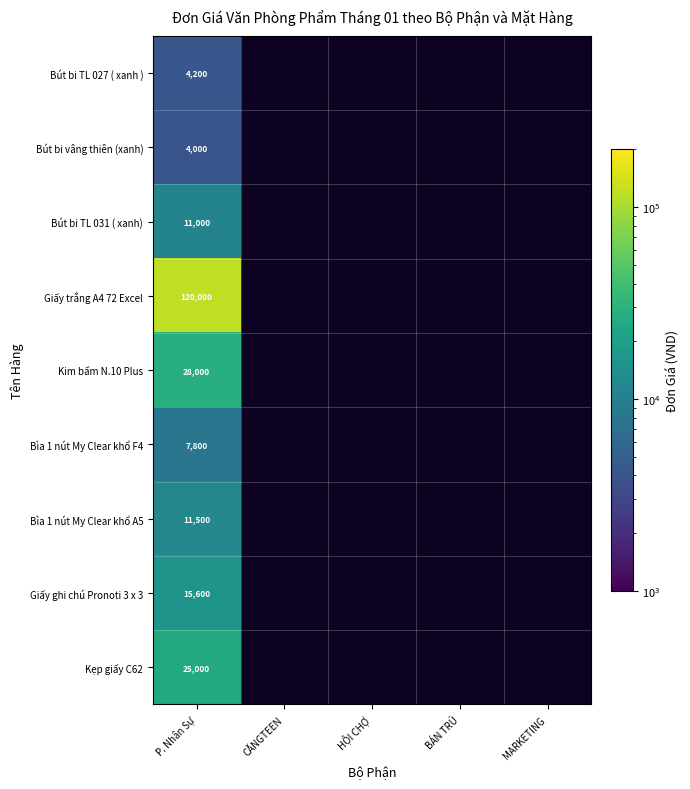

True or false: Giấy ghi chú Pronoti 3 x 3 has a value of 27399 at P. Nhân Sự.

False